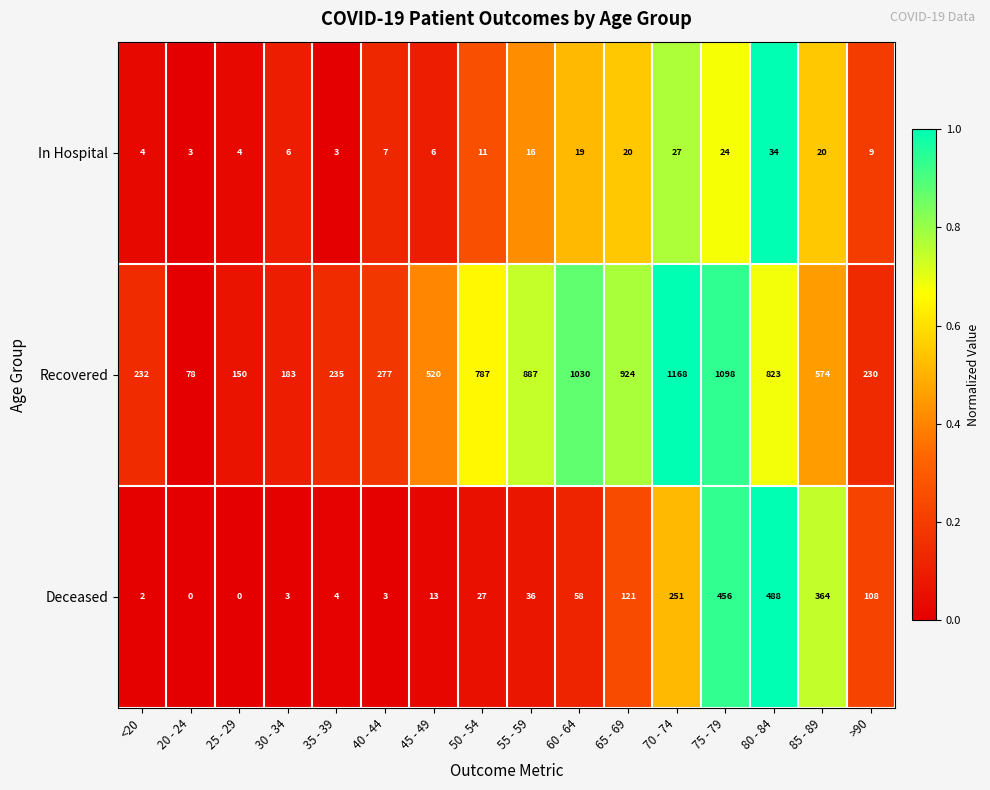

Is it true that Recovered equals 368 at >90?

False